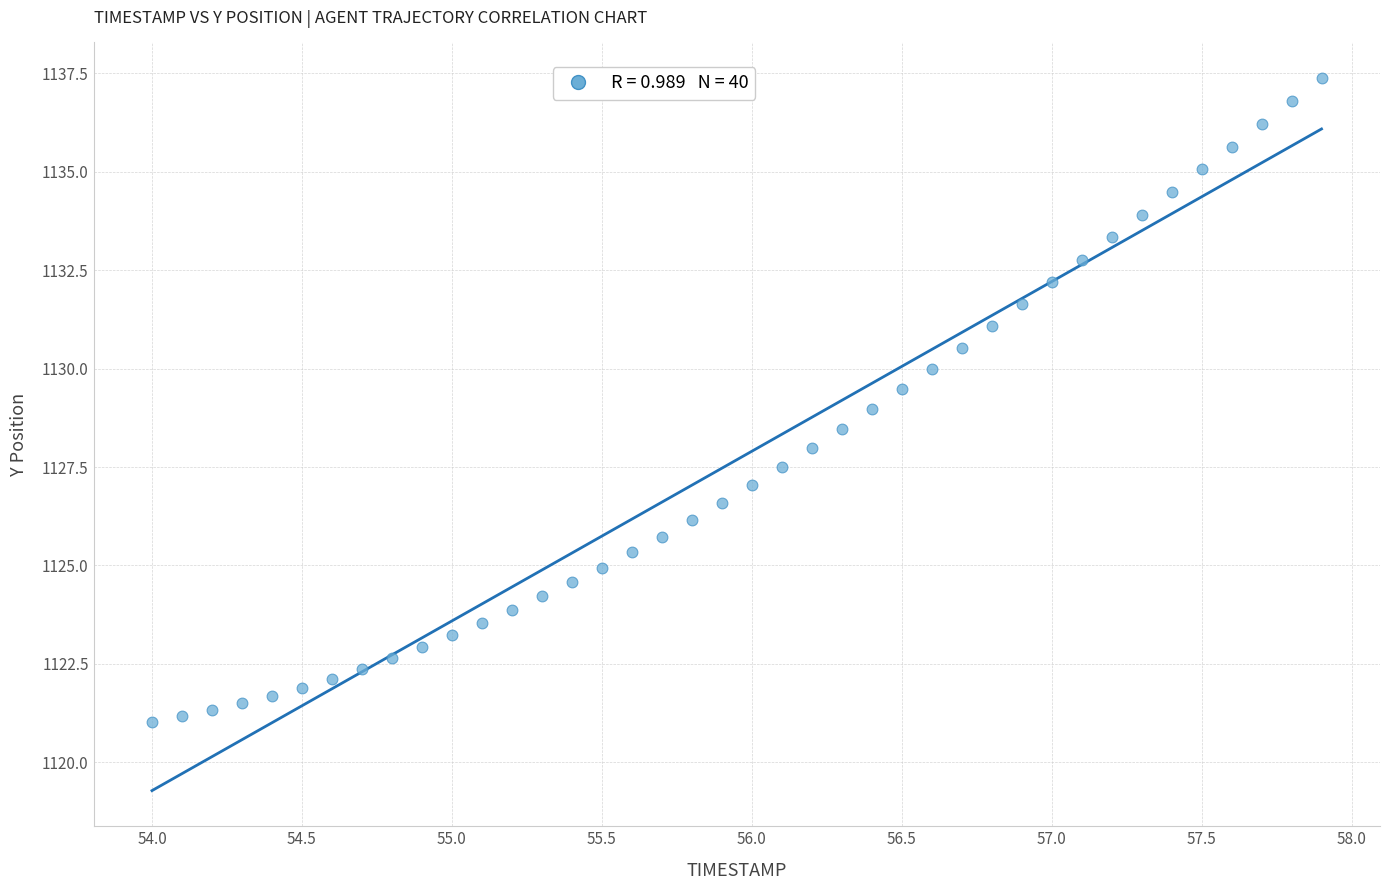

What is the range of X values (max minus min)?

3.9